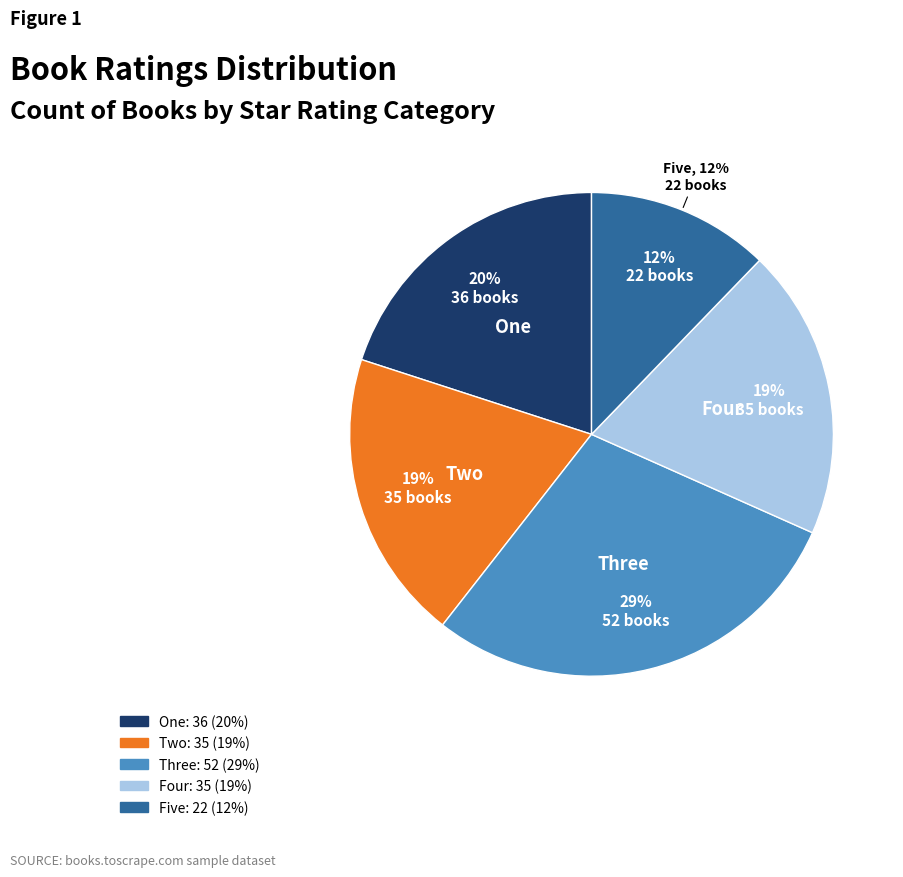

Approximately how many times larger is the value at One compared to Five?

1.6